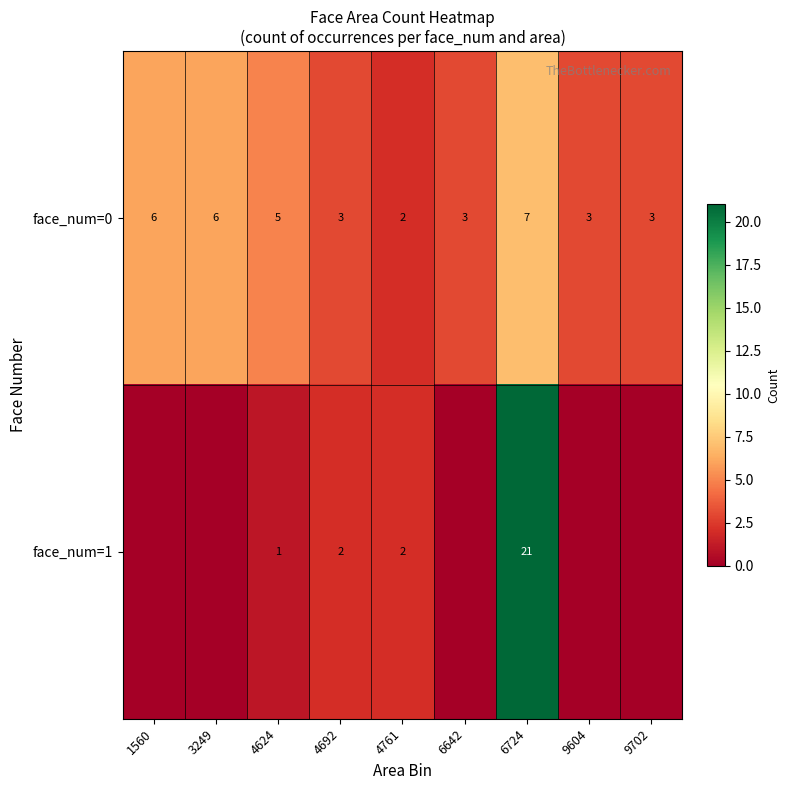

Which series changed the most between 3249 and 6724?

row_1